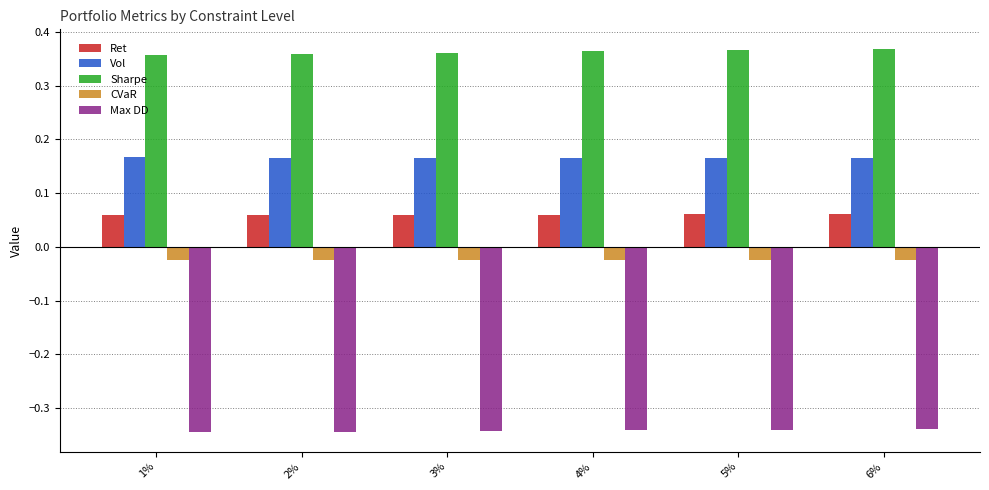

What is the label of the 3rd bar from the left?

3%